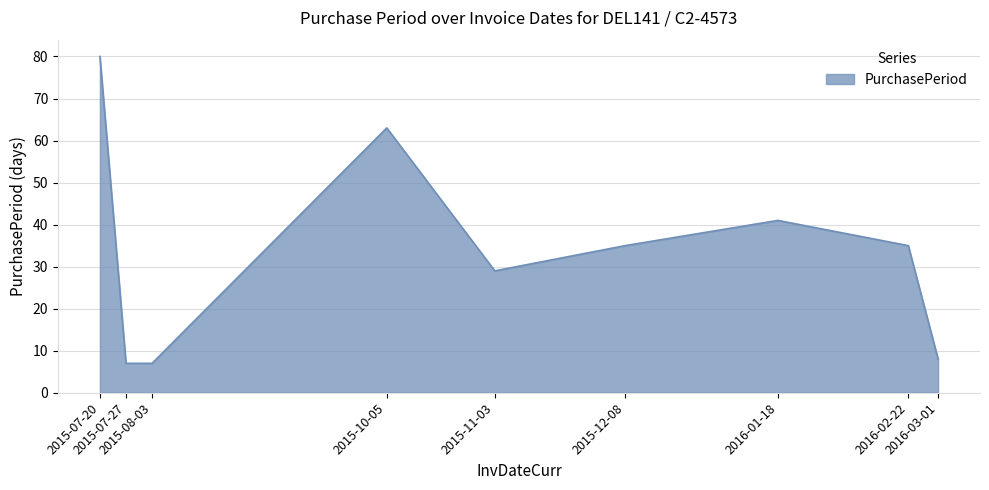

How many lines are shown in the chart?

1